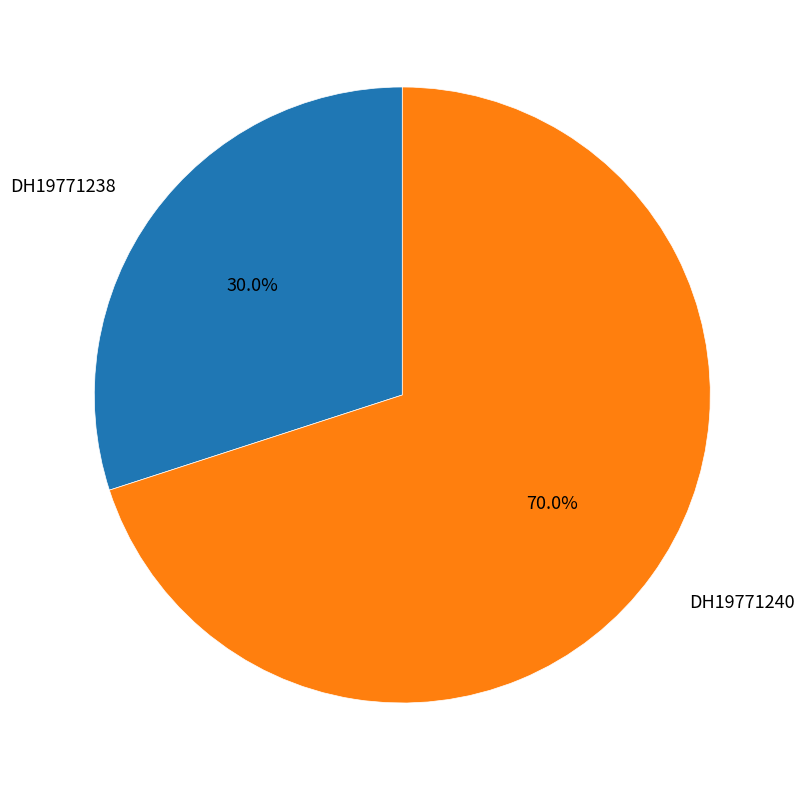

Combined, do DH19771238 and DH19771240 account for over 50%?

Yes